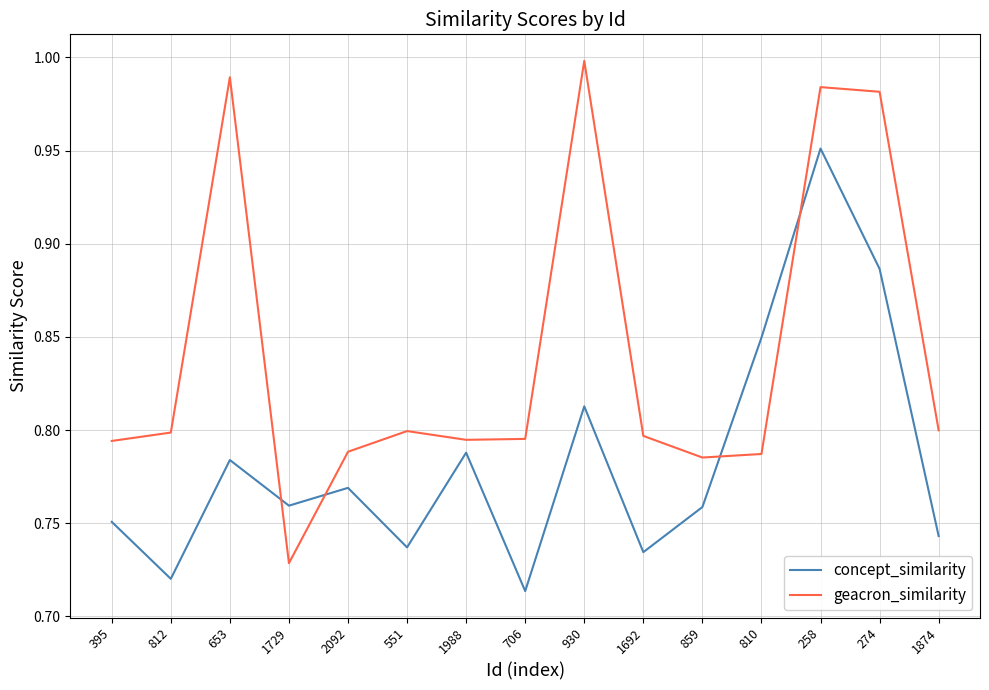

Between which two adjacent categories do concept_similarity and geacron_similarity first intersect?

653 and 1729